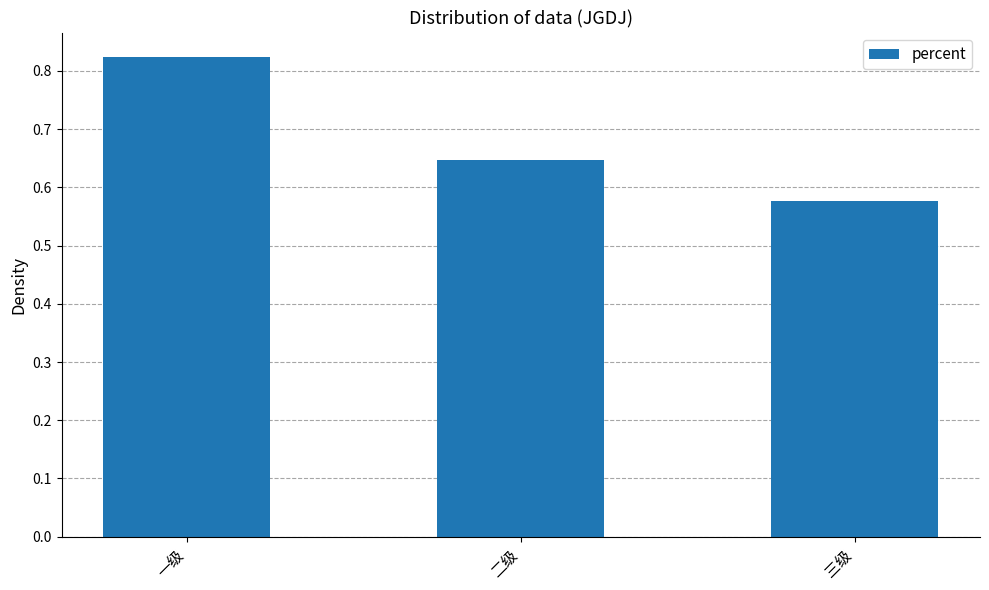

Which category has the highest value across all series?

一级